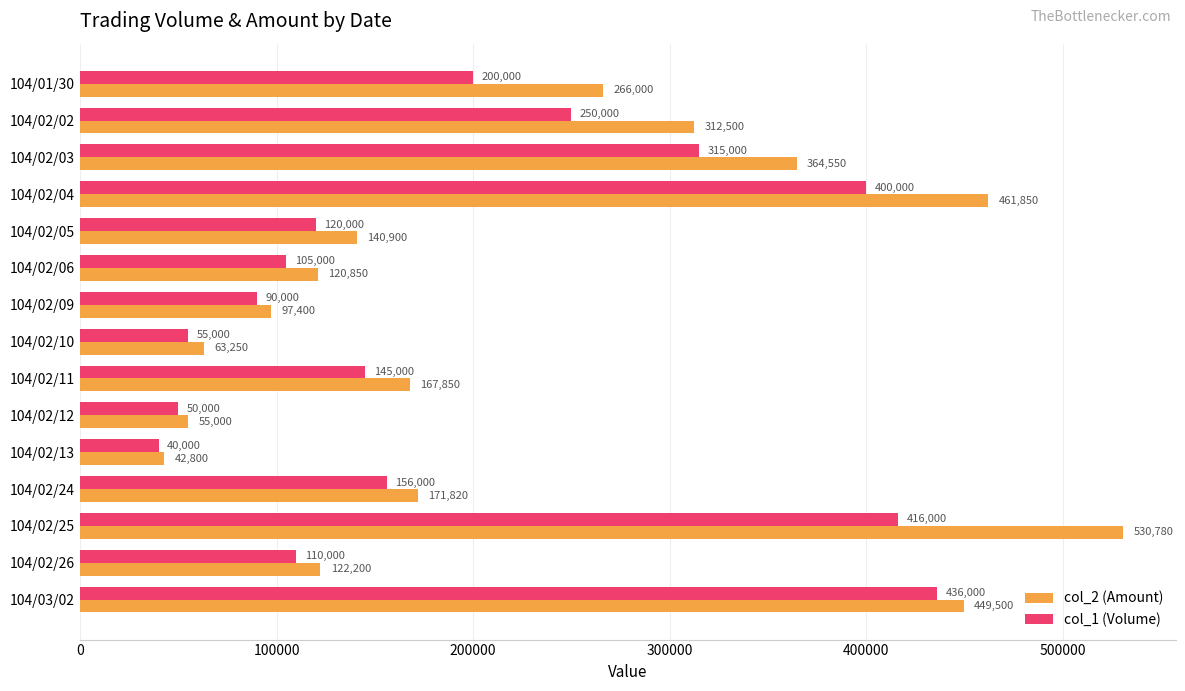

What is the sum of all col_2 (Amount) values?

3367250